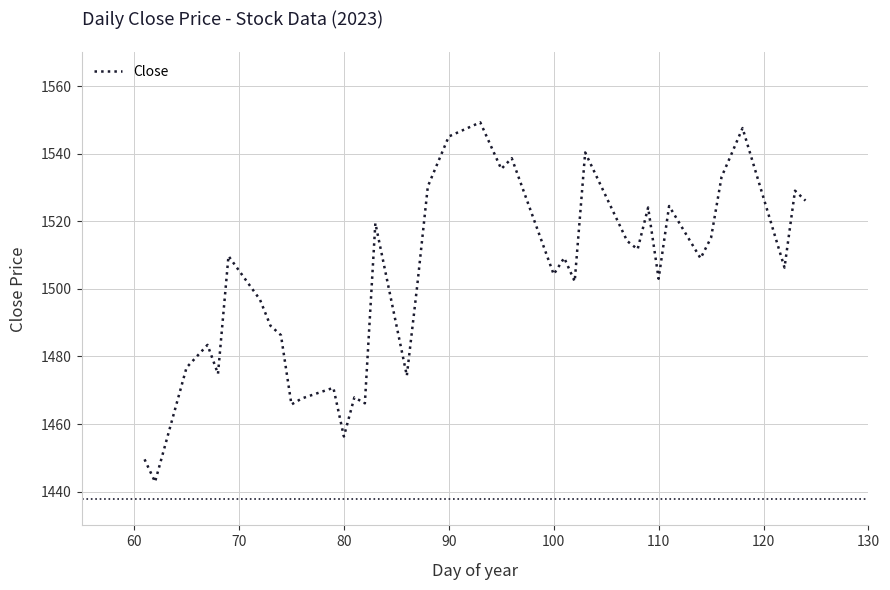

What is the maximum value shown in the chart?

1549.3